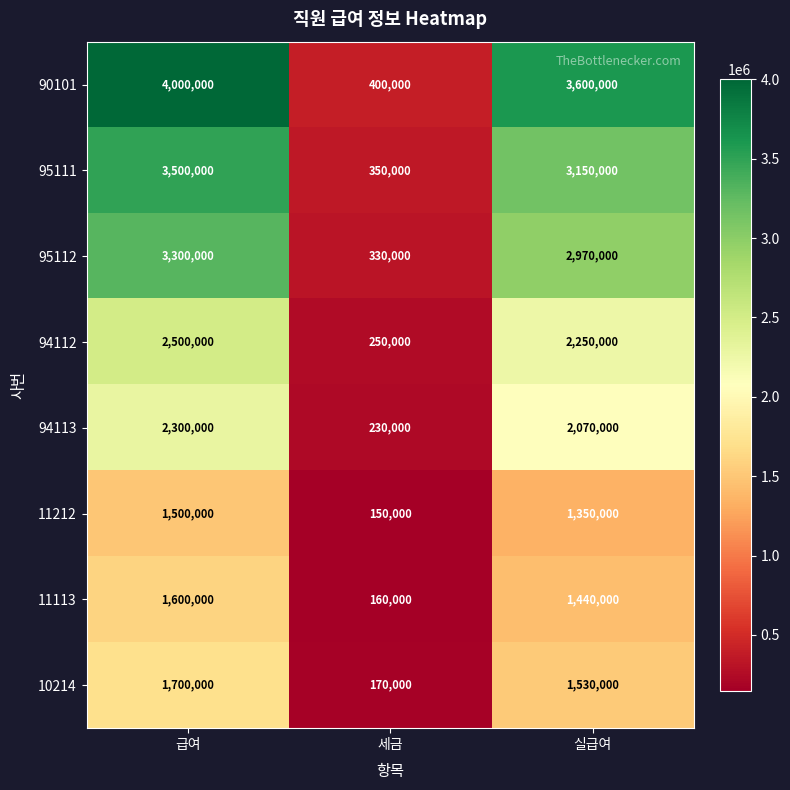

At which category does the chart reach its minimum across all series?

세금